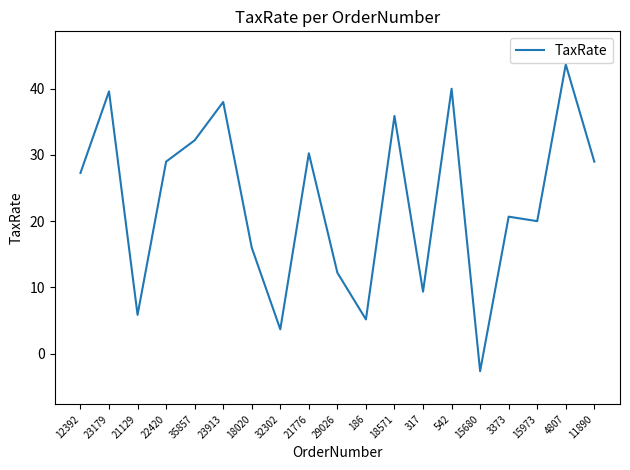

What is the greatest value displayed?

43.7